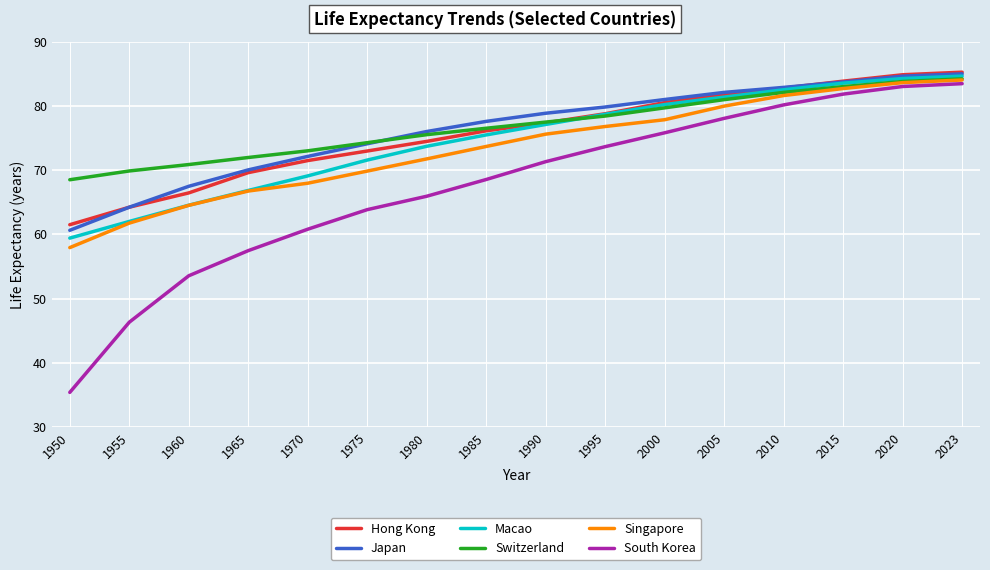

True or false: Switzerland and Hong Kong cross at least once.

True